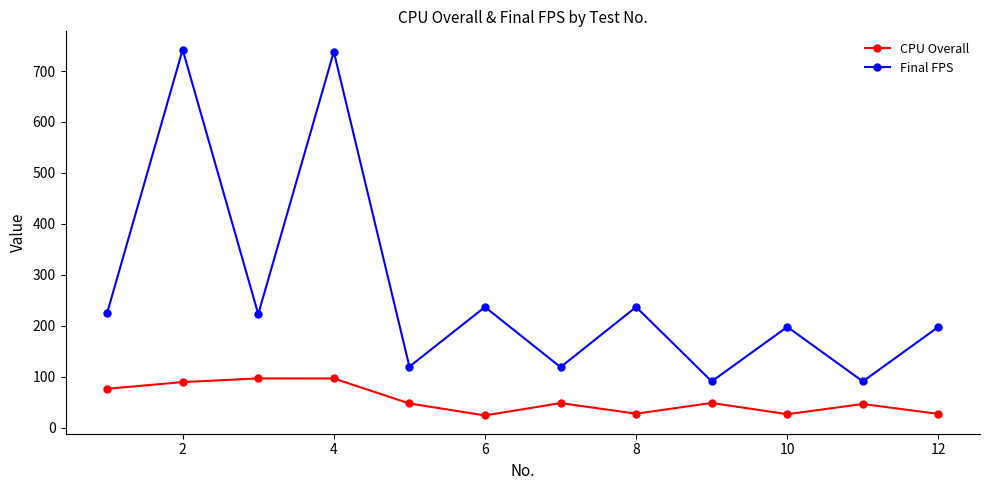

How many distinct data groups are displayed?

2